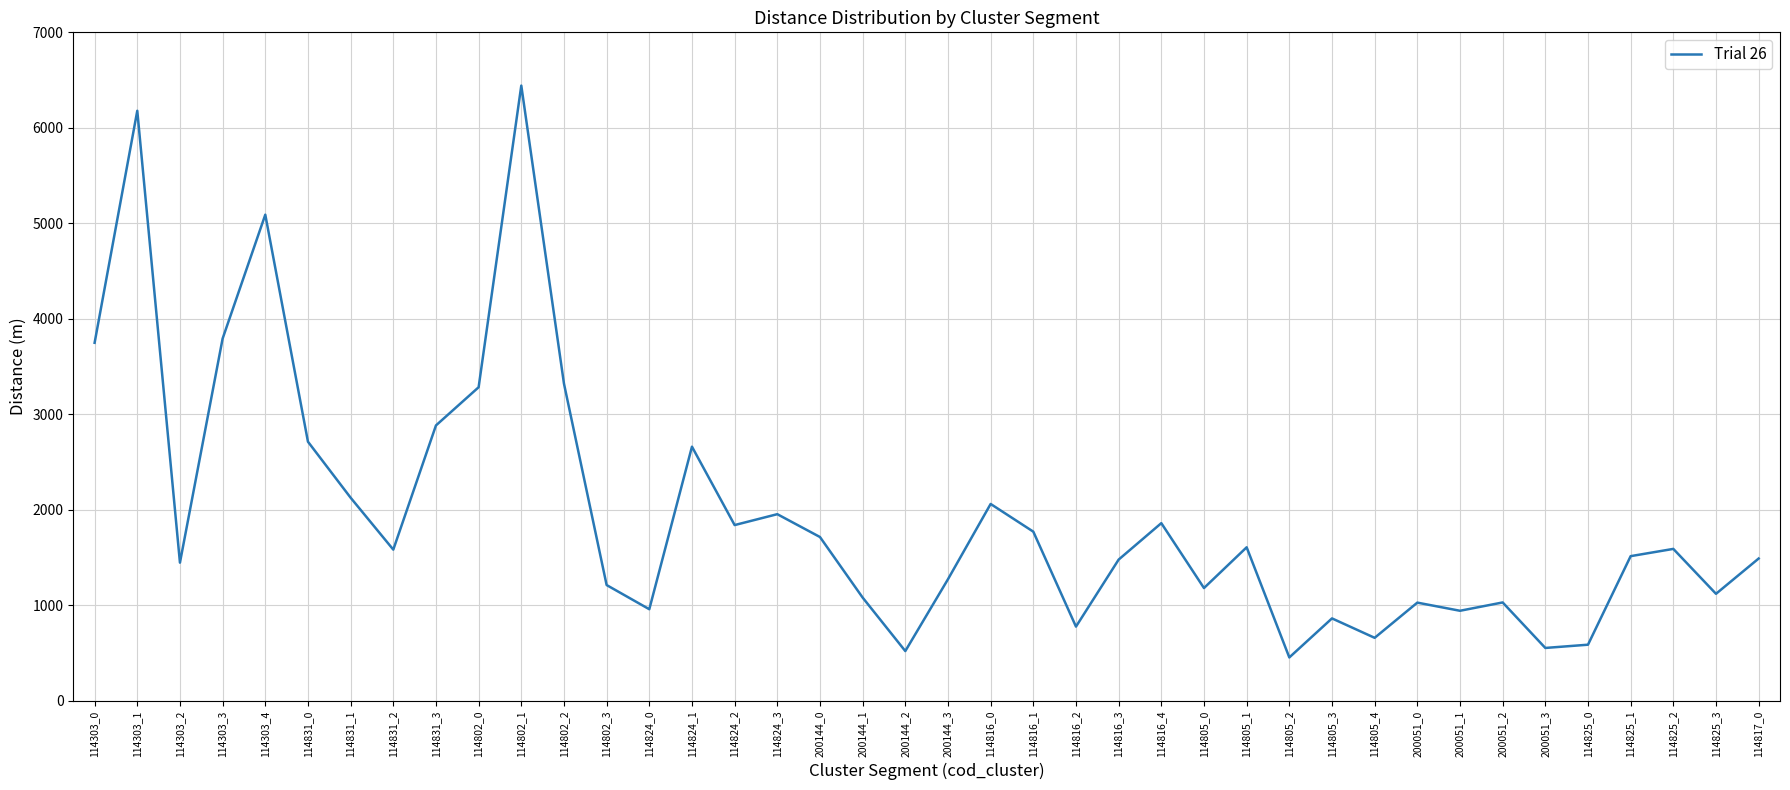

Does the chart have visible grid lines?

Yes